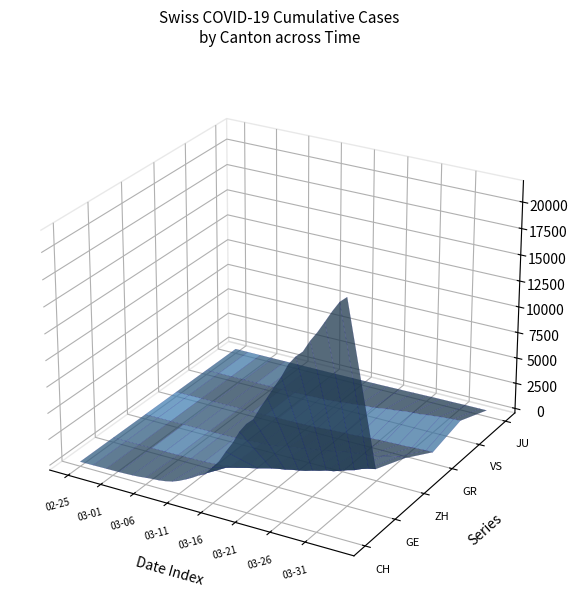

Reading right to left, list all the values displayed in this chart.

CH: 39=21554	38=20978	37=20005	36=18915	35=17852	34=16928	33=15809	32=15207	31=14367	30=13064	29=11975	28=10838	27=9735	26=8498	25=7904	24=7014	23=5788	22=4801	21=3722	20=2954	19=2160	18=1866	17=1461	16=1124	15=806	14=569	13=419	12=327	11=280	10=219	9=142	8=97	7=69	6=50	5=36	4=30	3=20	2=8	1=4	0=0
GE: 39=3788	38=3650	37=3445	36=3160	35=2984	34=2743	33=2530	32=2419	31=2215	30=2057	29=1856	28=1717	27=1600	26=1445	25=1342	24=1204	23=1035	22=857	21=705	20=551	19=430	18=347	17=225	16=154	15=113	14=79	13=60	12=45	11=43	10=30	9=20	8=16	7=14	6=11	5=10	4=9	3=5	2=1	1=1	0=0
ZH: 39=2450	38=2417	37=2289	36=2125	35=1936	34=1848	33=1722	32=1690	31=1616	30=1489	29=1357	28=1213	27=1067	26=978	25=919	24=711	23=679	22=568	21=429	20=326	19=250	18=218	17=163	16=140	15=101	14=62	13=49	12=40	11=34	10=29	9=23	8=15	7=13	6=10	5=7	4=6	3=2	2=2	1=0	0=0
GR: 39=657	38=649	37=622	36=592	35=547	34=535	33=519	32=495	31=474	30=433	29=393	28=343	27=300	26=284	25=258	24=226	23=182	22=128	21=101	20=84	19=71	18=56	17=53	16=43	15=31	14=22	13=18	12=18	11=17	10=16	9=14	8=12	7=9	6=9	5=6	4=6	3=6	2=2	1=2	0=0
VS: 39=1418	38=1385	37=1334	36=1282	35=1211	34=1144	33=1055	32=1017	31=968	30=874	29=793	28=728	27=628	26=535	25=498	24=436	23=349	22=312	21=225	20=172	19=115	18=98	17=76	16=53	15=30	14=22	13=17	12=12	11=7	10=6	9=5	8=4	7=3	6=3	5=2	4=1	3=1	2=0	1=0	0=0
JU: 39=154	38=149	37=149	36=145	35=140	34=128	33=127	32=119	31=114	30=100	29=92	28=82	27=69	26=61	25=54	24=44	23=36	22=32	21=29	20=25	19=19	18=18	17=17	16=12	15=7	14=7	13=7	12=5	11=5	10=4	9=4	8=2	7=2	6=1	5=1	4=1	3=1	2=1	1=0	0=0